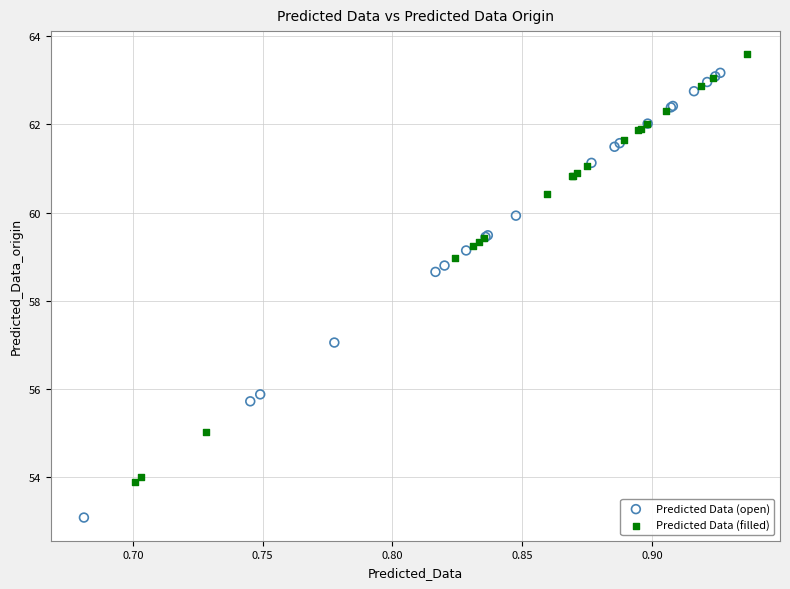

Which series reaches the minimum Y coordinate?

Predicted Data (open)